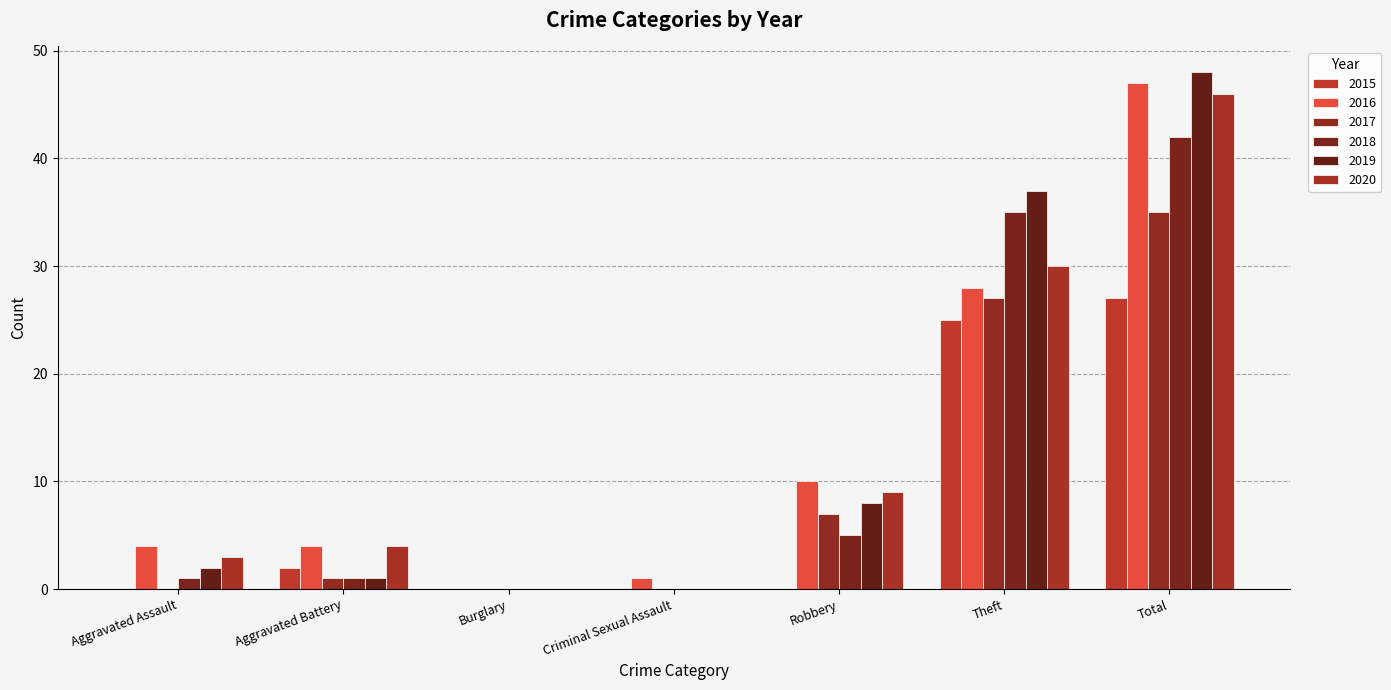

What is the average value of the 2016 series?

13